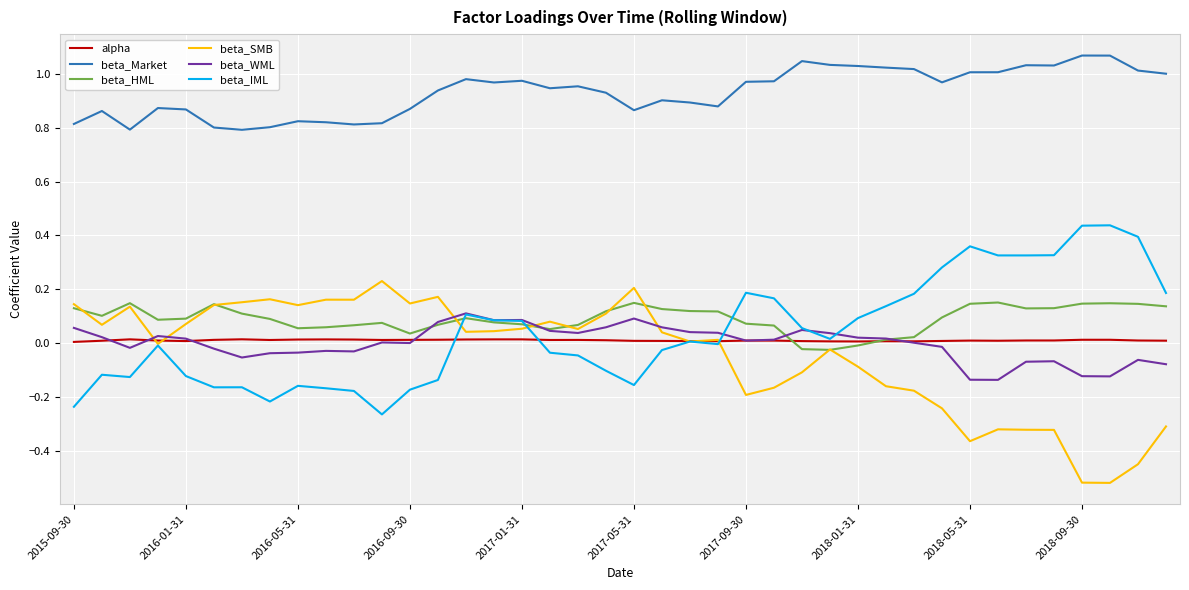

What are all the series names shown in the legend?

alpha, beta_Market, beta_HML, beta_SMB, beta_WML, beta_IML